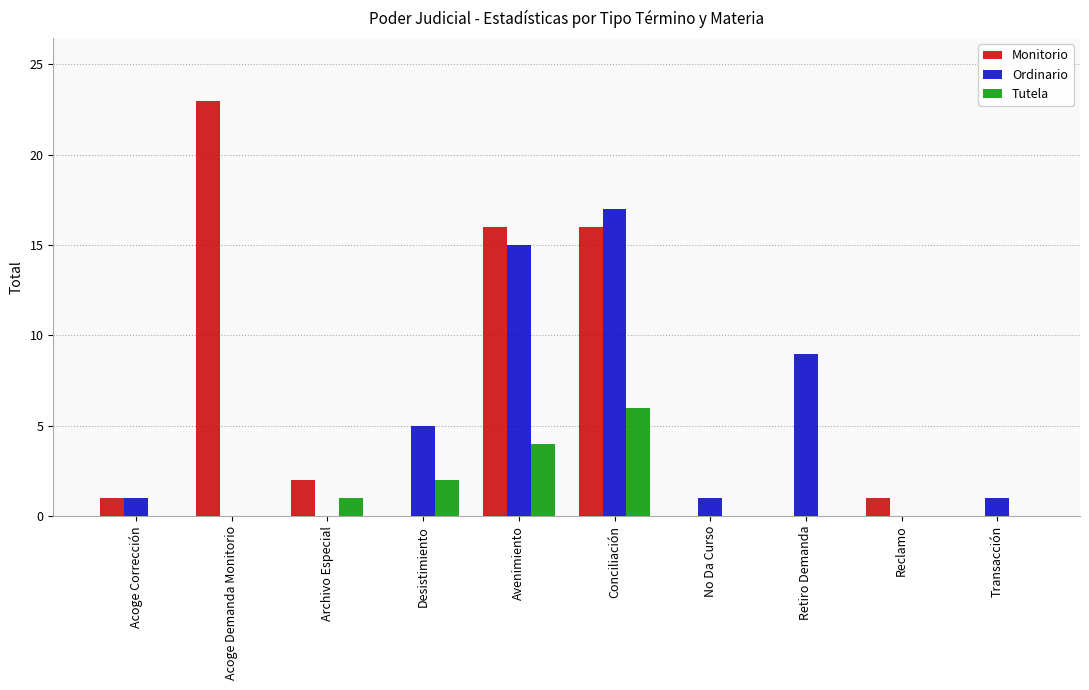

The Monitorio series shows 0 at Reclamo. True or false?

False